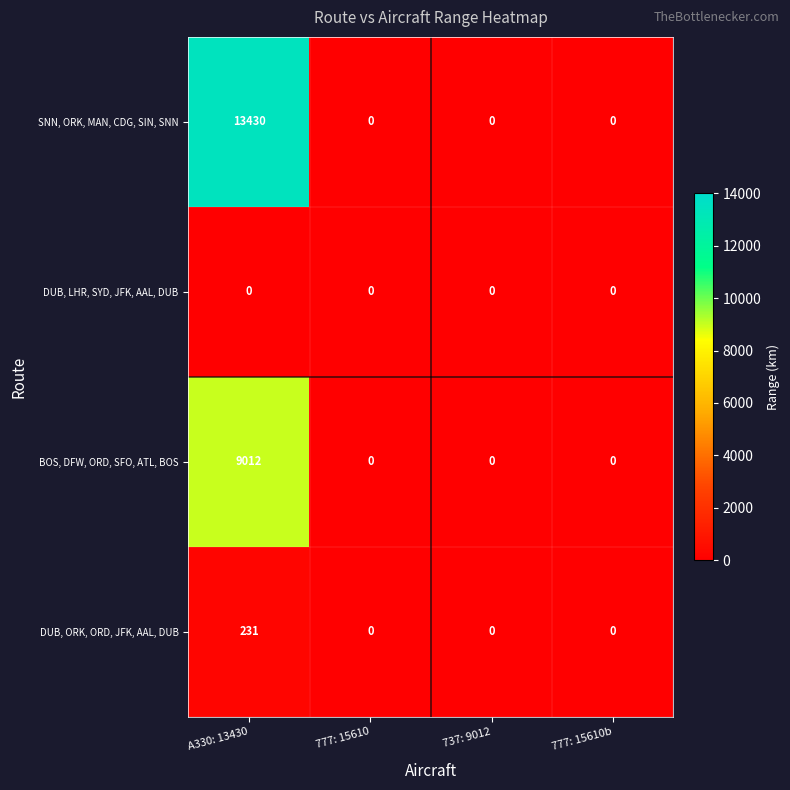

List the series in order of their peak value, highest first.

SNN, ORK, MAN, CDG, SIN, SNN, BOS, DFW, ORD, SFO, ATL, BOS, DUB, ORK, ORD, JFK, AAL, DUB, DUB, LHR, SYD, JFK, AAL, DUB